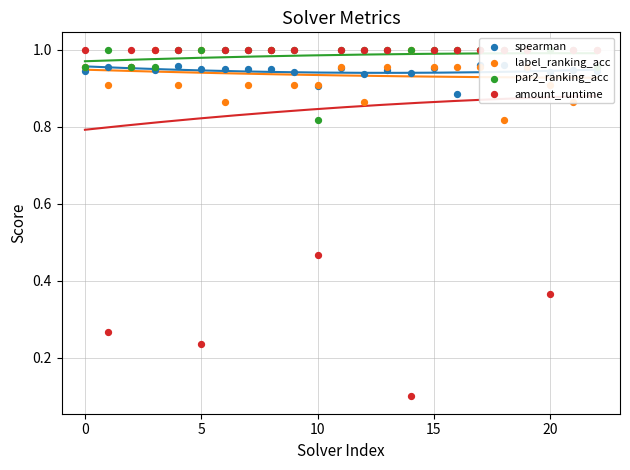

At which category is the sum across all series the highest?

8